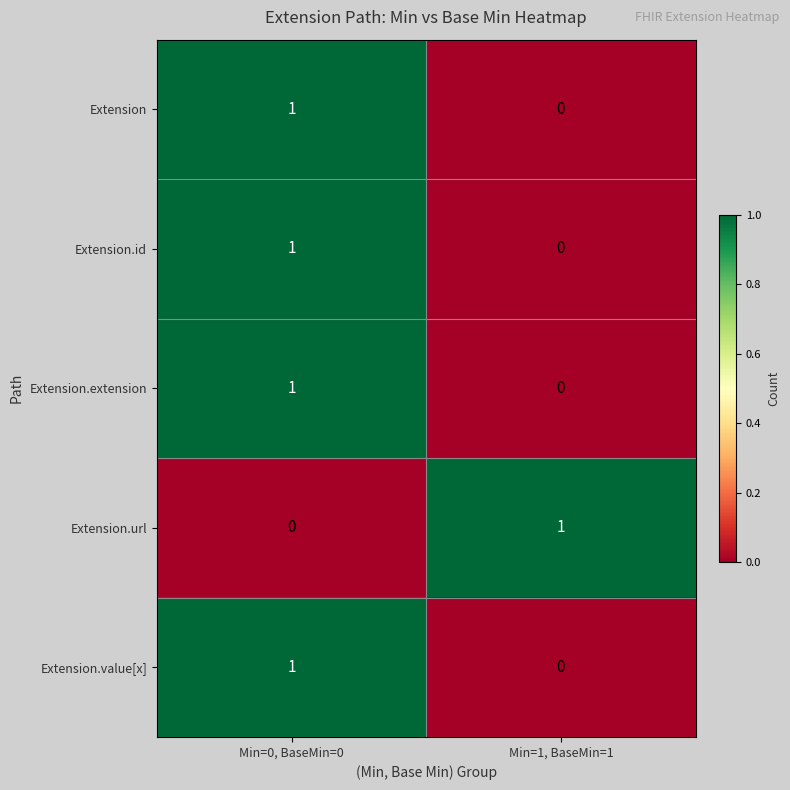

Which category has the lowest value in the Extension series?

Min=1, BaseMin=1